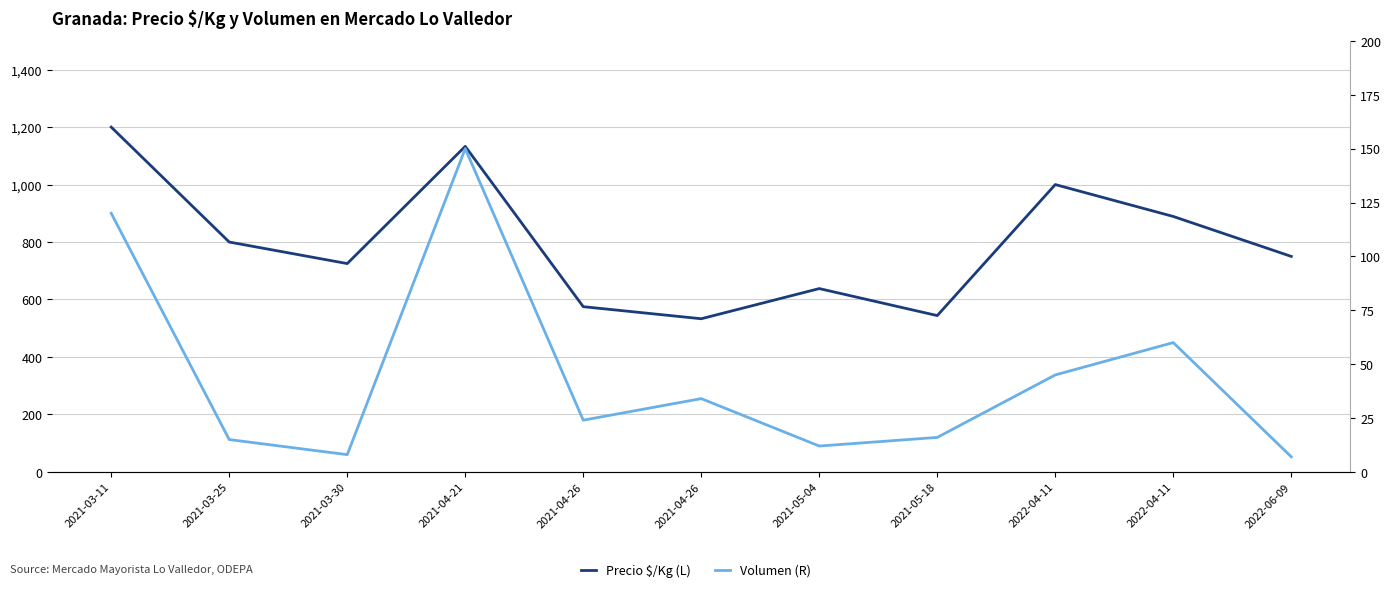

Reading right to left, transcribe all the data shown in this chart.

Precio $/Kg (L): 750	889	1000	544	638	533	575	1133	725	800	1200
Volumen (R): 7	60	45	16	12	34	24	150	8	15	120